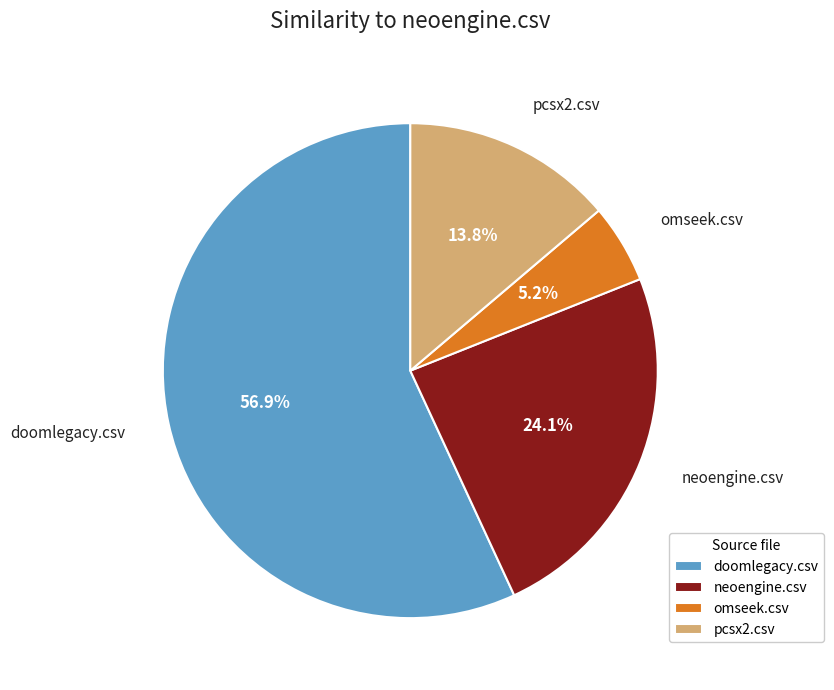

To the nearest percent, what percentage of the pie is omseek.csv?

5%